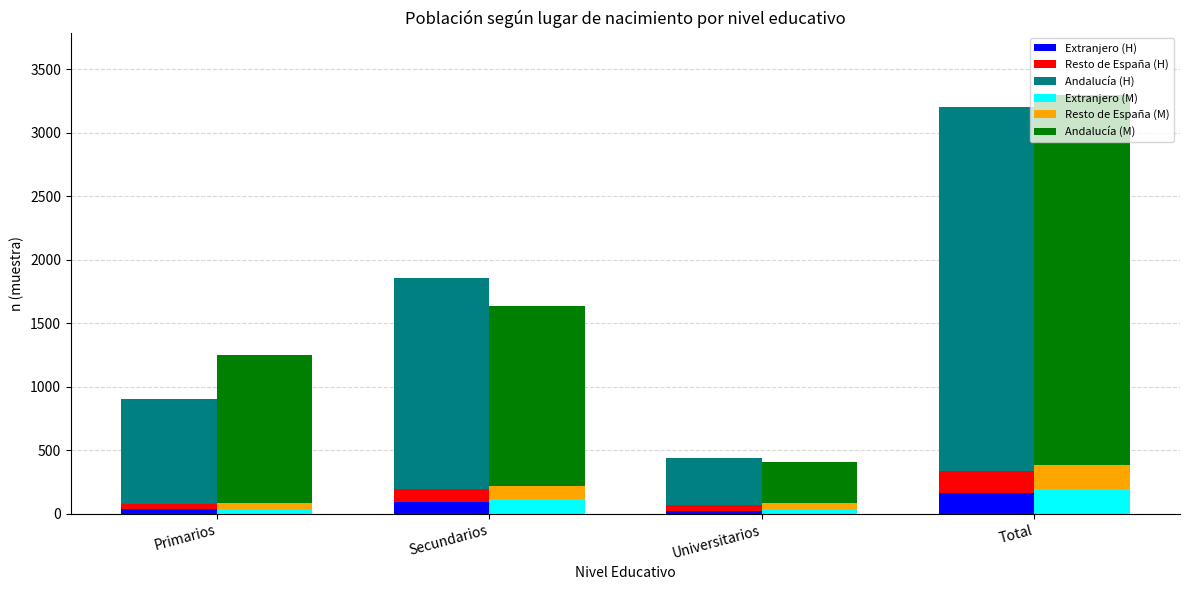

At which category is the sum across all series the highest?

Total